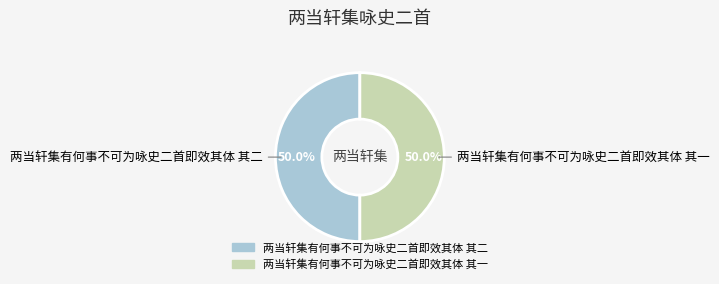

The 两当轩集有何事不可为咏史二首即效其体 其一 slice represents 50% of the pie. True or false?

True